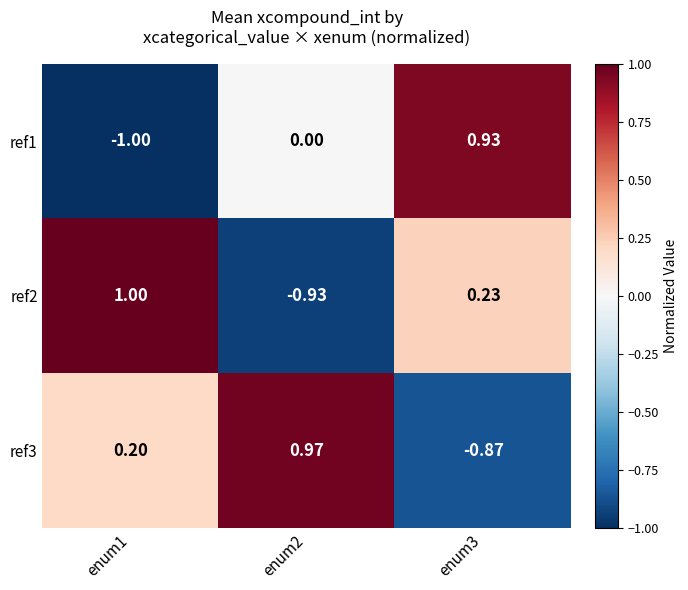

What is the difference between the highest and lowest values at enum3?

1.8